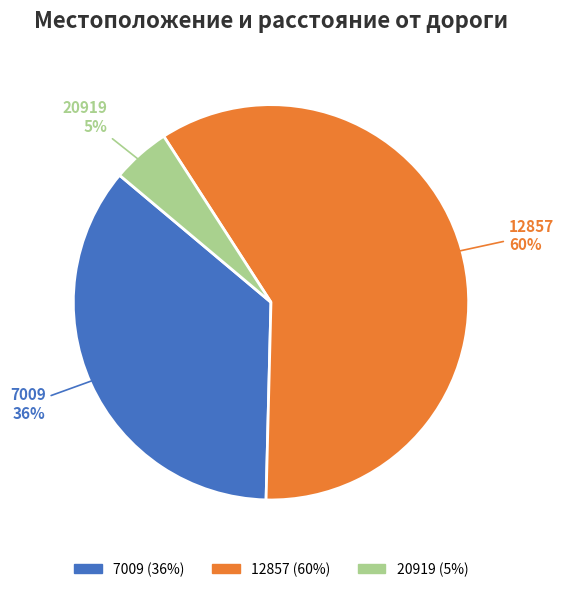

What is the largest slice in the pie chart?

12857